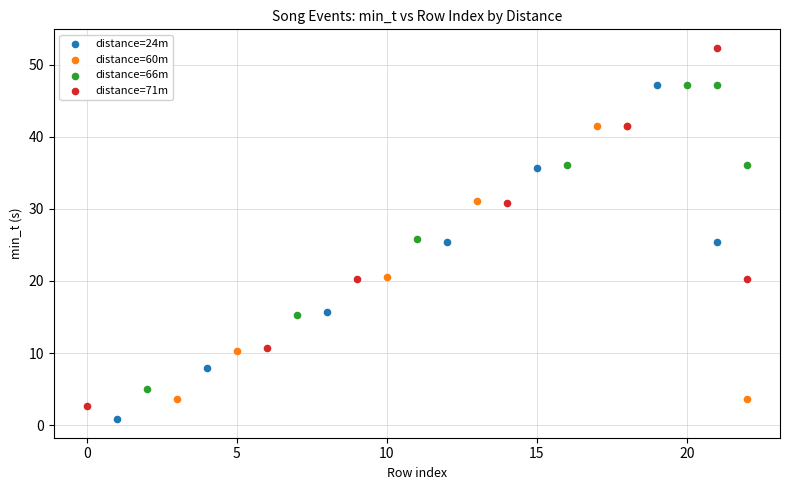

Which series has the largest Y range (max minus min)?

distance=71m